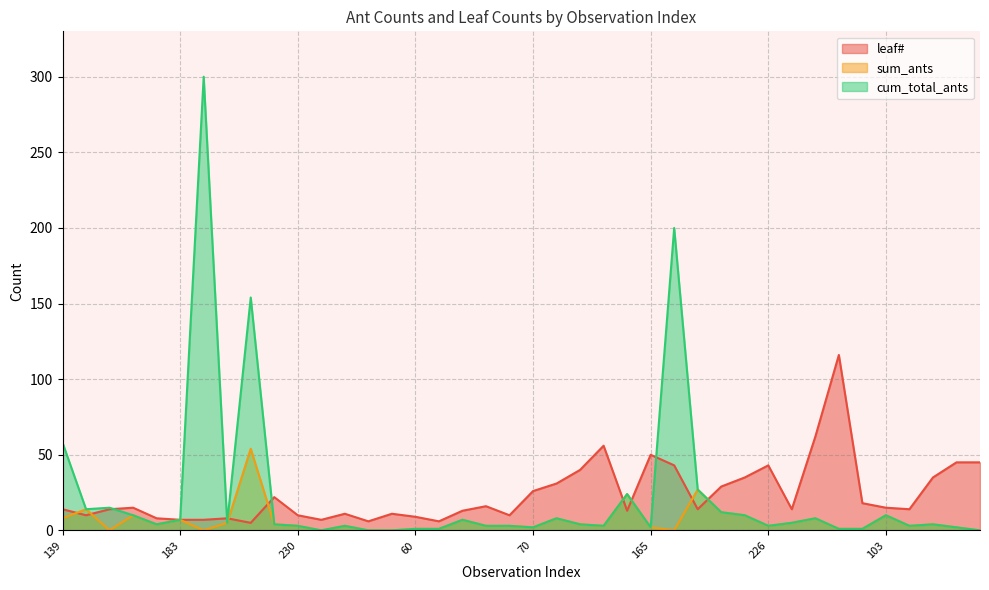

What is the approximate value of leaf# at 162, to the nearest 10?

10